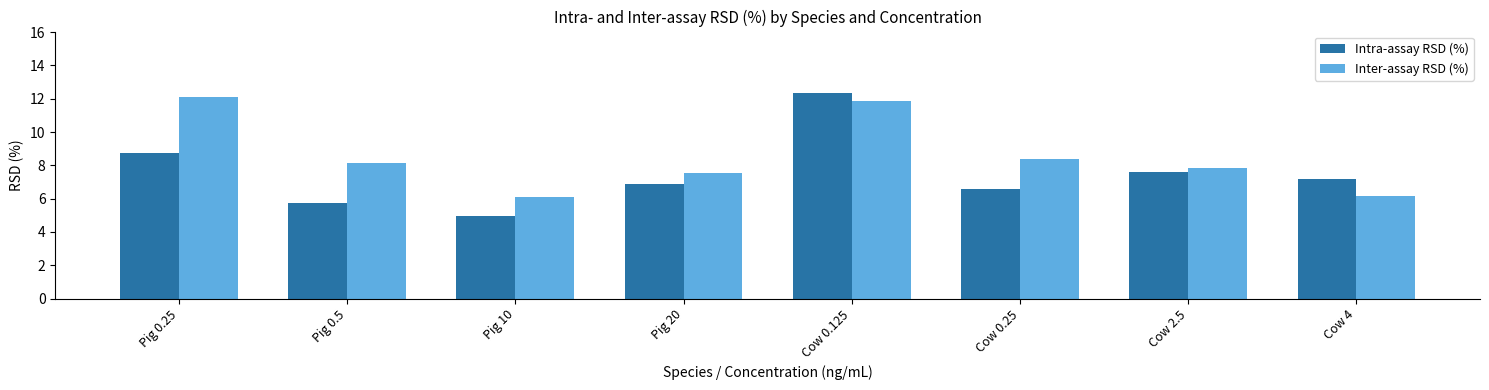

Which series changed the most between Cow 0.125 and Cow 4?

Inter-assay RSD (%)